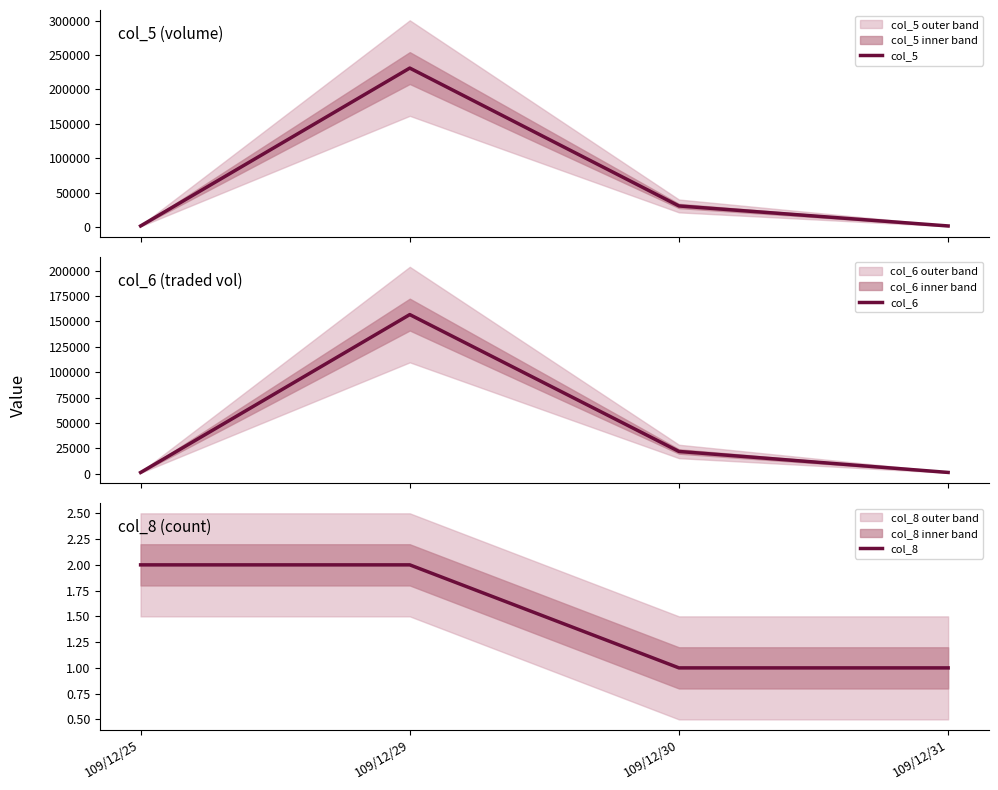

True or false: col_5 has a value of 2000 at 109/12/31.

True